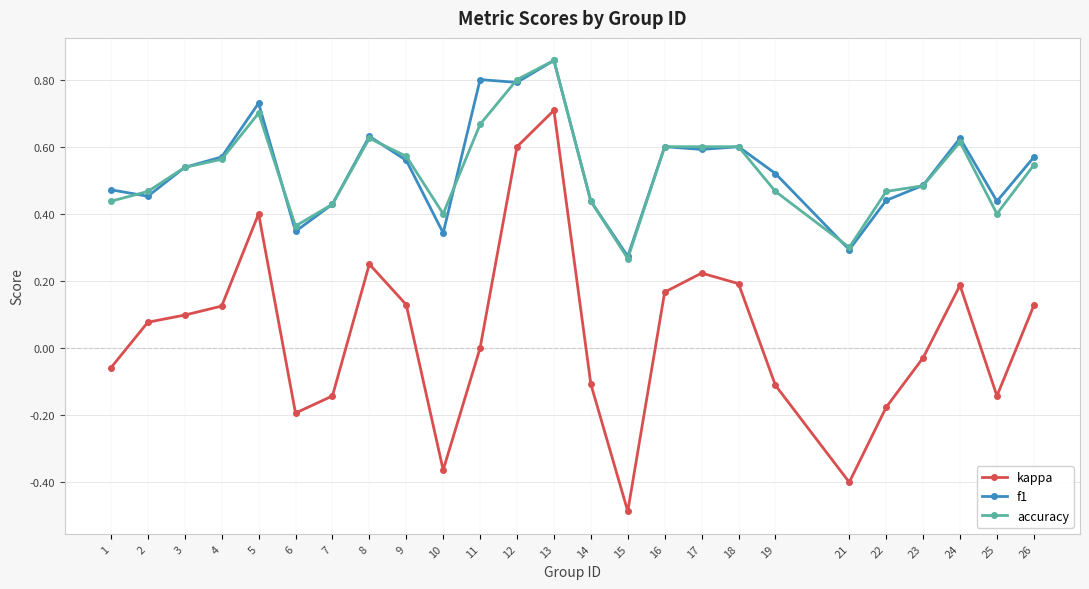

What is the total value across all series at 5?

1.8